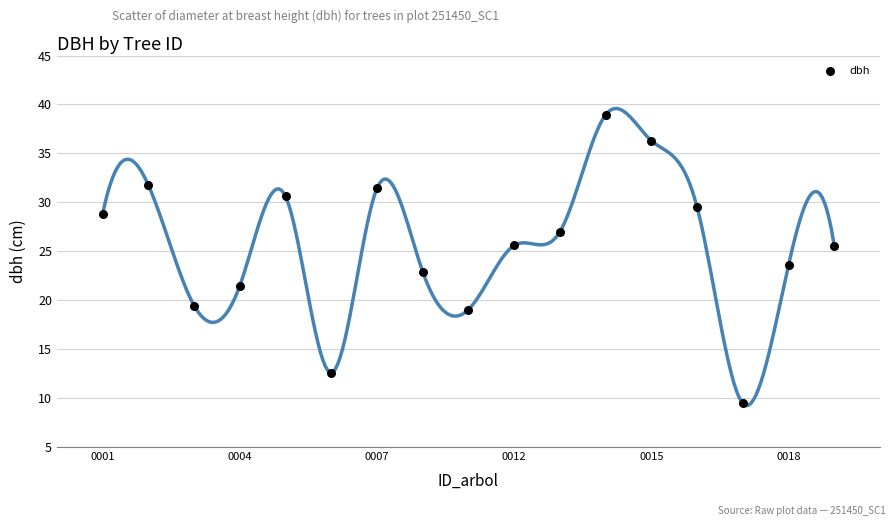

What is the range of Y values (max minus min)?

29.5